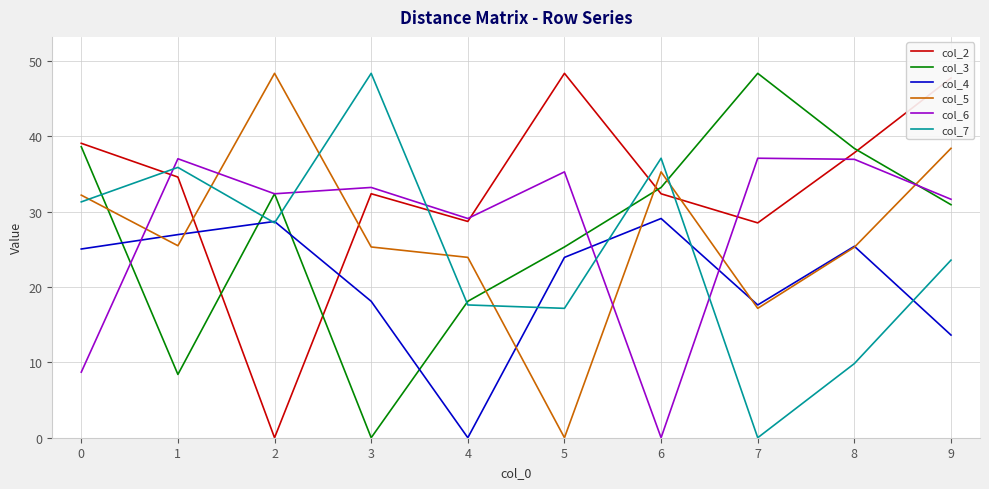

Between which two adjacent categories do col_4 and col_3 first intersect?

0 and 1